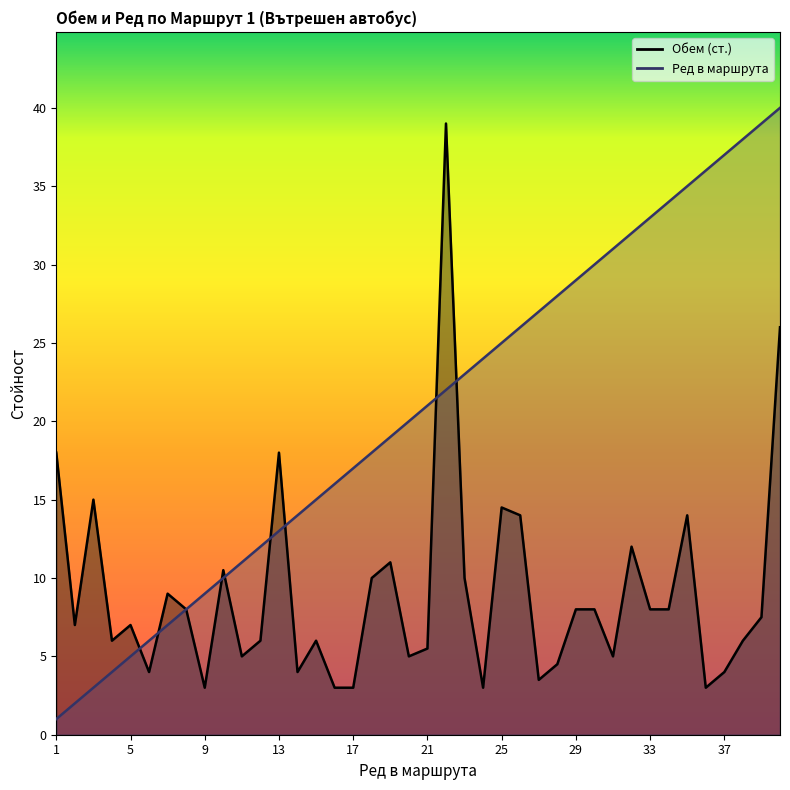

The Ред в маршрута series shows 6.1 at 13. True or false?

False